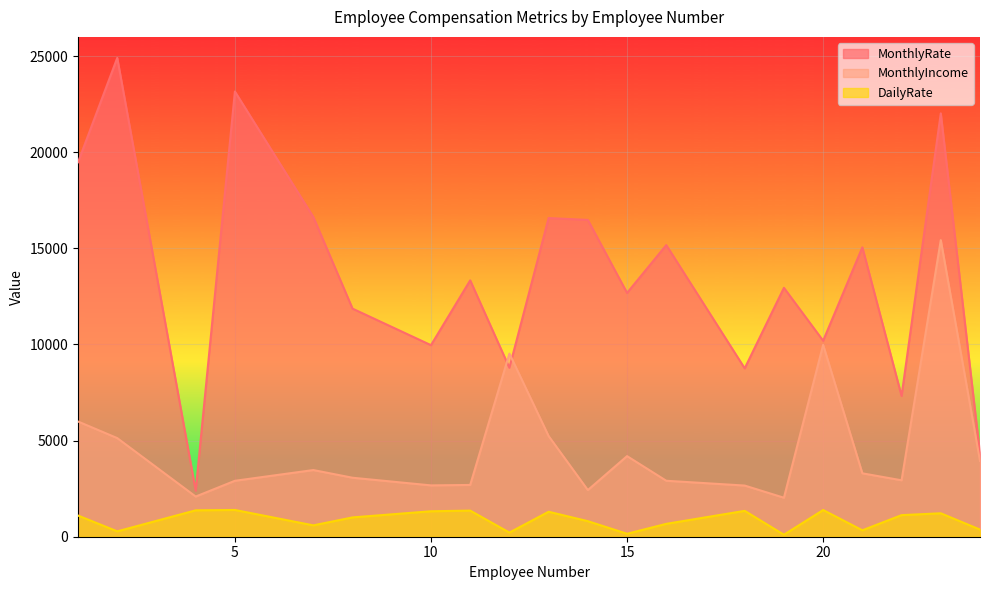

Which has a higher value, 2 or 11?

2